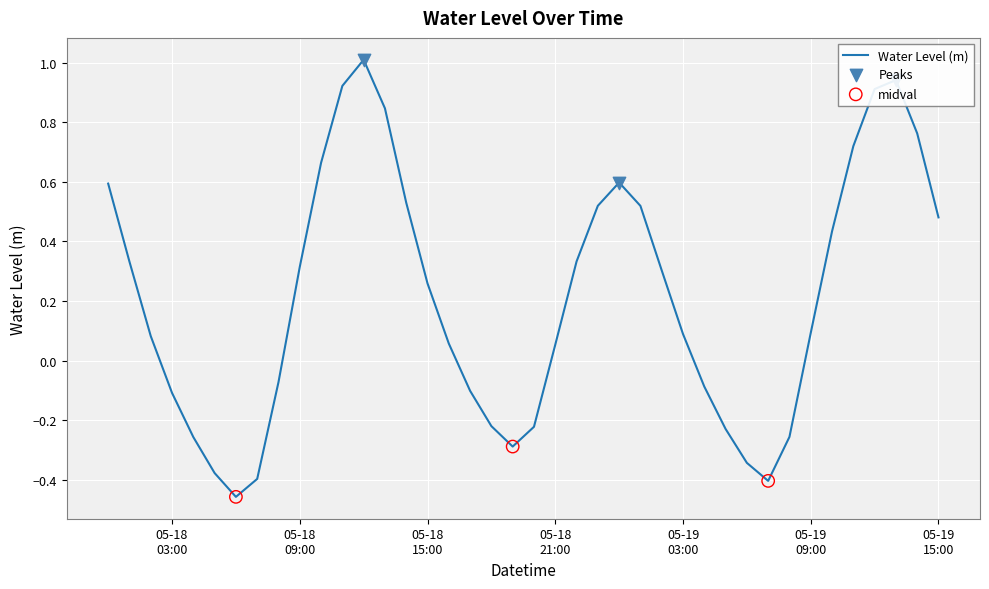

What is the difference between the maximum and minimum values?

1.5